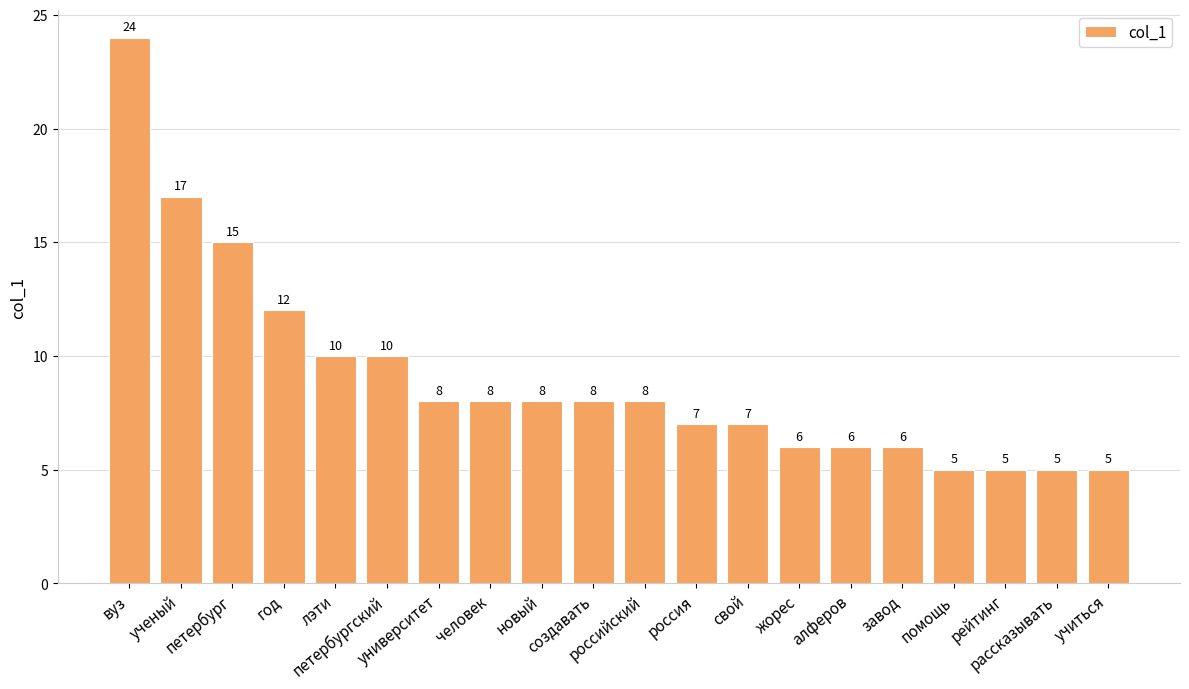

At which label is the value closest to 14?

петербург